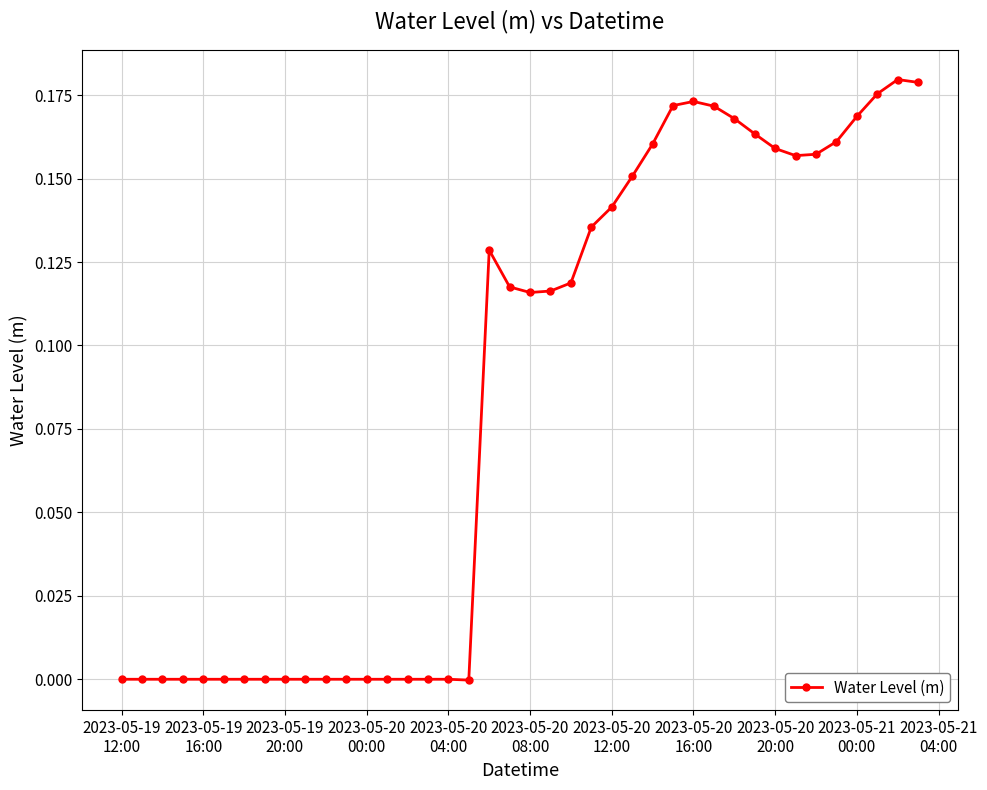

True or false: the data has more than 2 interior local peaks.

True